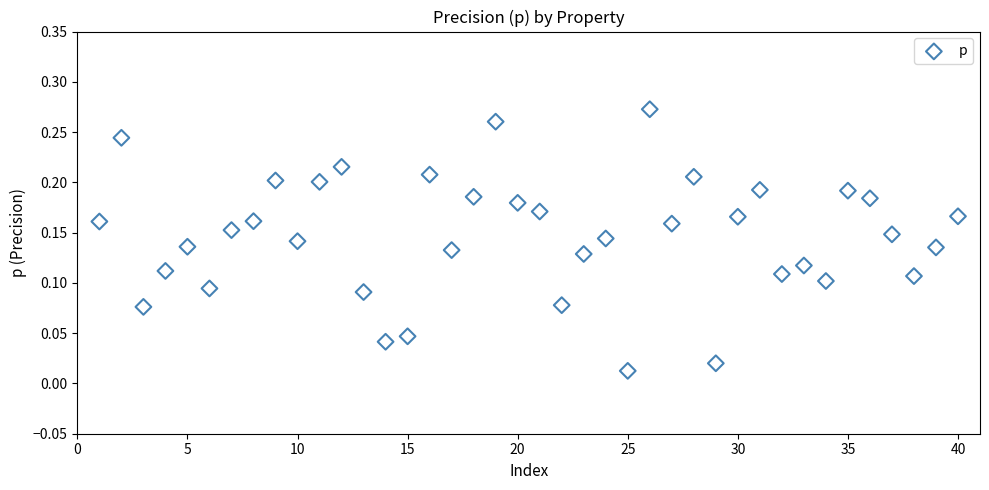

What is the range of X values (max minus min)?

39.0